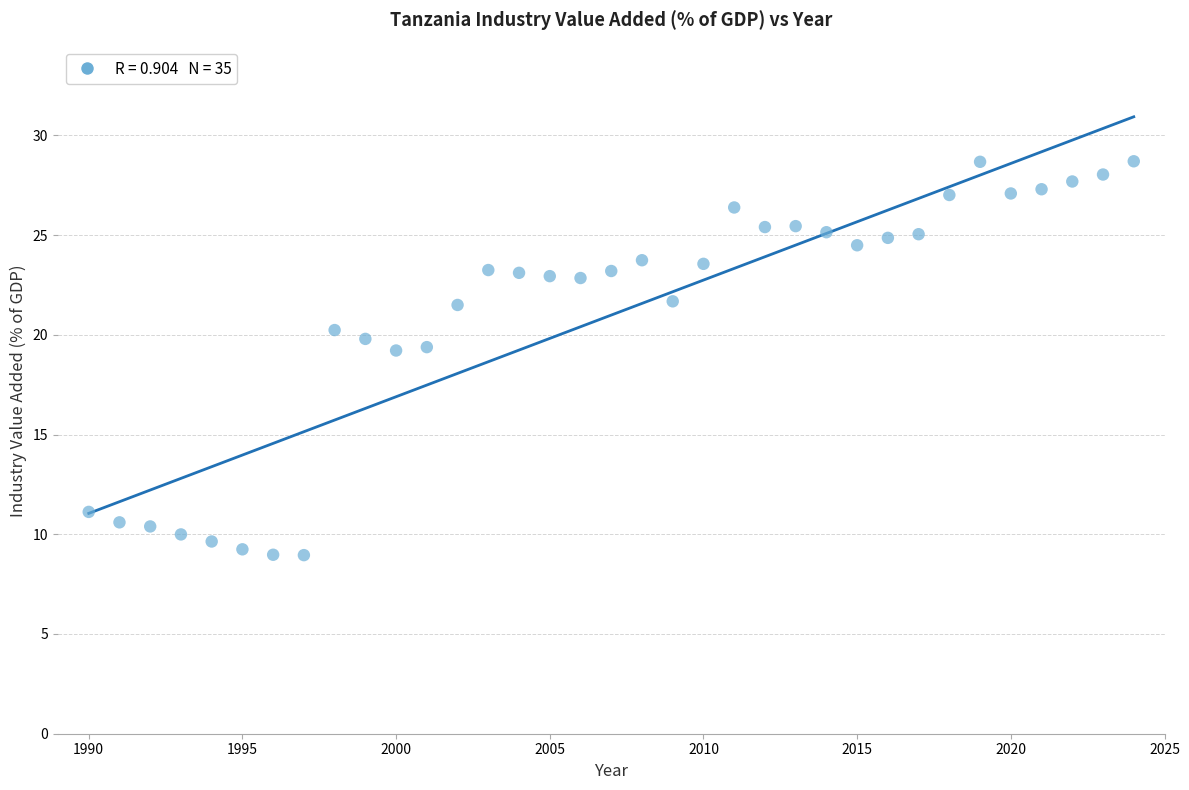

What is the range of Y values (max minus min)?

19.7